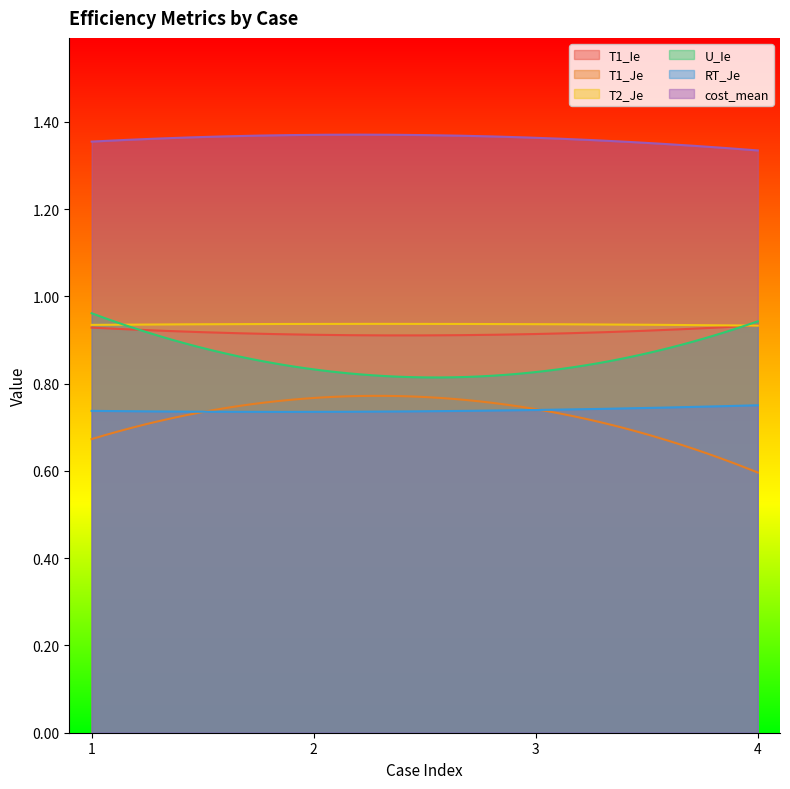

True or false: U_Ie and RT_Je intersect in this chart.

False